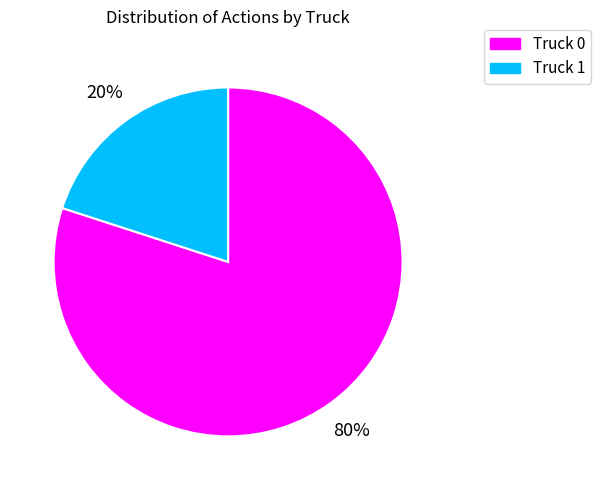

Combined, do Truck 0 and Truck 1 account for over 50%?

Yes